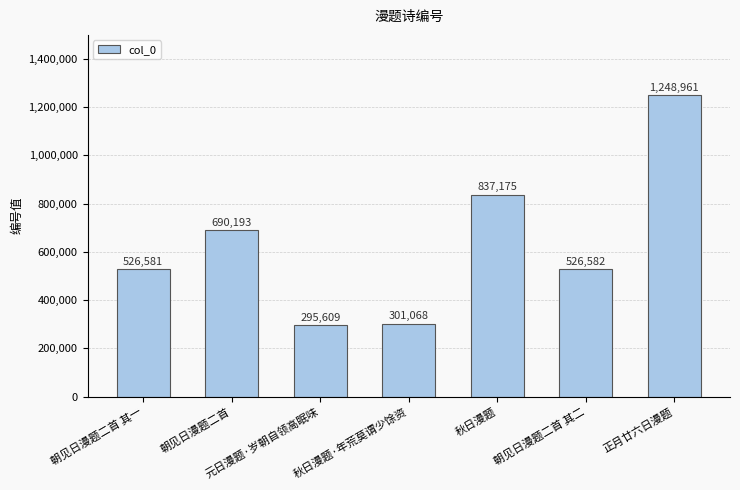

What is the value of the 1st bar from the left?

526581